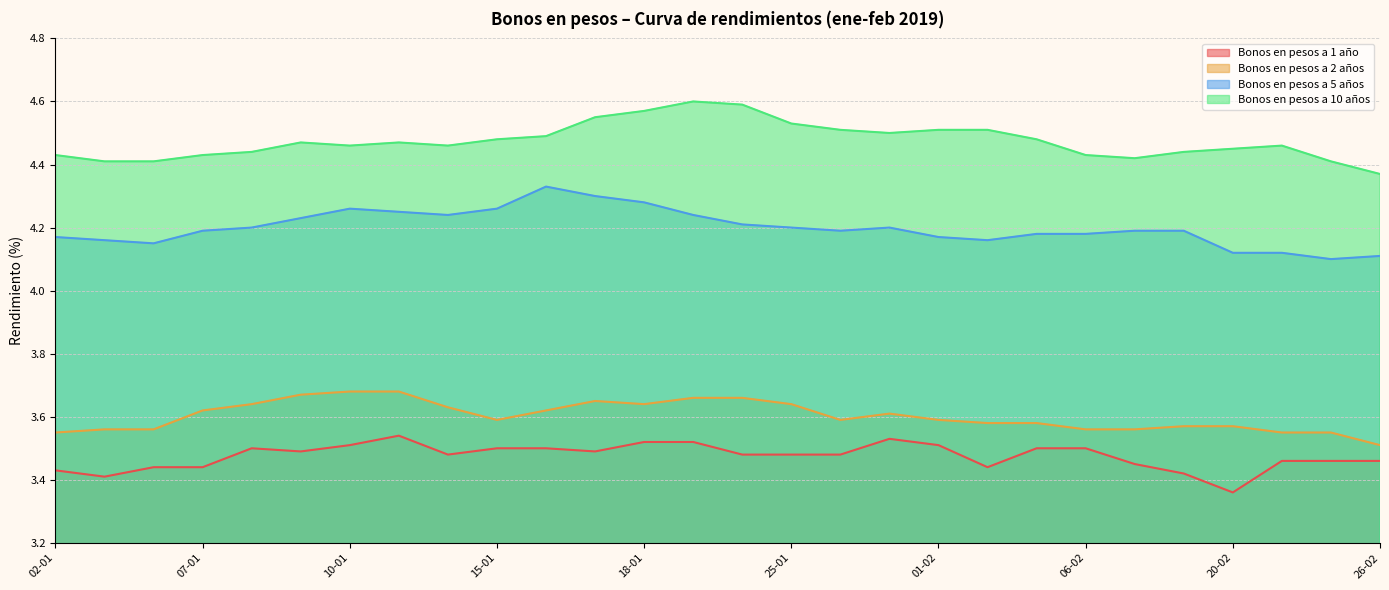

Reading left to right, what are all the values shown in this chart?

Bonos en pesos a 1 año: 3.4	3.4	3.4	3.4	3.5	3.5	3.5	3.5	3.5	3.5	3.5	3.5	3.5	3.5	3.5	3.5	3.5	3.5	3.5	3.4	3.5	3.5	3.5	3.4	3.4	3.5	3.5	3.5
Bonos en pesos a 2 años: 3.5	3.6	3.6	3.6	3.6	3.7	3.7	3.7	3.6	3.6	3.6	3.6	3.6	3.7	3.7	3.6	3.6	3.6	3.6	3.6	3.6	3.6	3.6	3.6	3.6	3.5	3.5	3.5
Bonos en pesos a 5 años: 4.2	4.2	4.2	4.2	4.2	4.2	4.3	4.2	4.2	4.3	4.3	4.3	4.3	4.2	4.2	4.2	4.2	4.2	4.2	4.2	4.2	4.2	4.2	4.2	4.1	4.1	4.1	4.1
Bonos en pesos a 10 años: 4.4	4.4	4.4	4.4	4.4	4.5	4.5	4.5	4.5	4.5	4.5	4.5	4.6	4.6	4.6	4.5	4.5	4.5	4.5	4.5	4.5	4.4	4.4	4.4	4.5	4.5	4.4	4.4